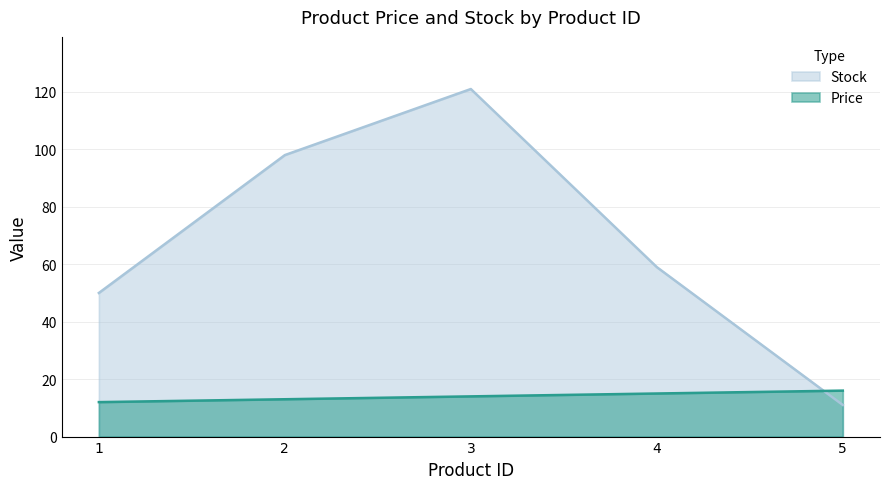

How many data points in Stock are above 59?

2